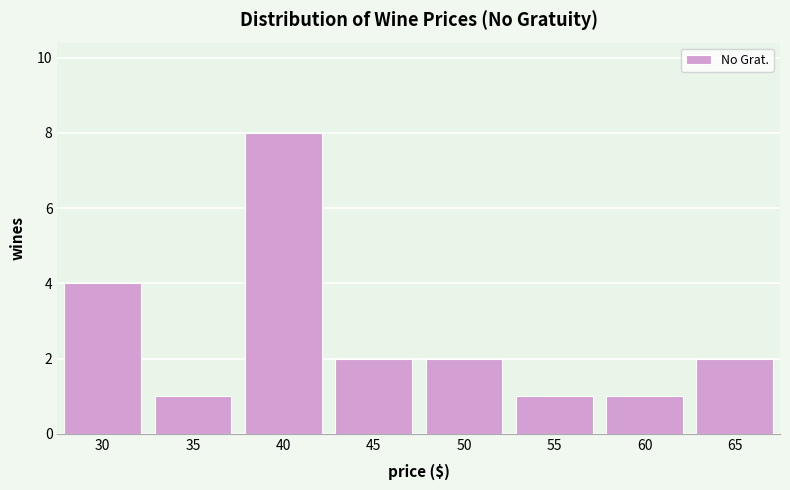

Reading left to right, list all the values displayed in this chart.

4	1	8	2	2	1	1	2